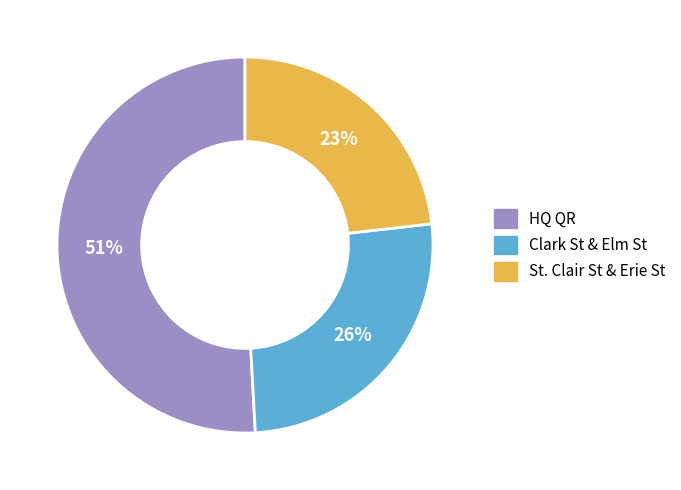

To the nearest percent, what is the difference between the Clark St & Elm St and St. Clair St & Erie St slice percentages?

3%